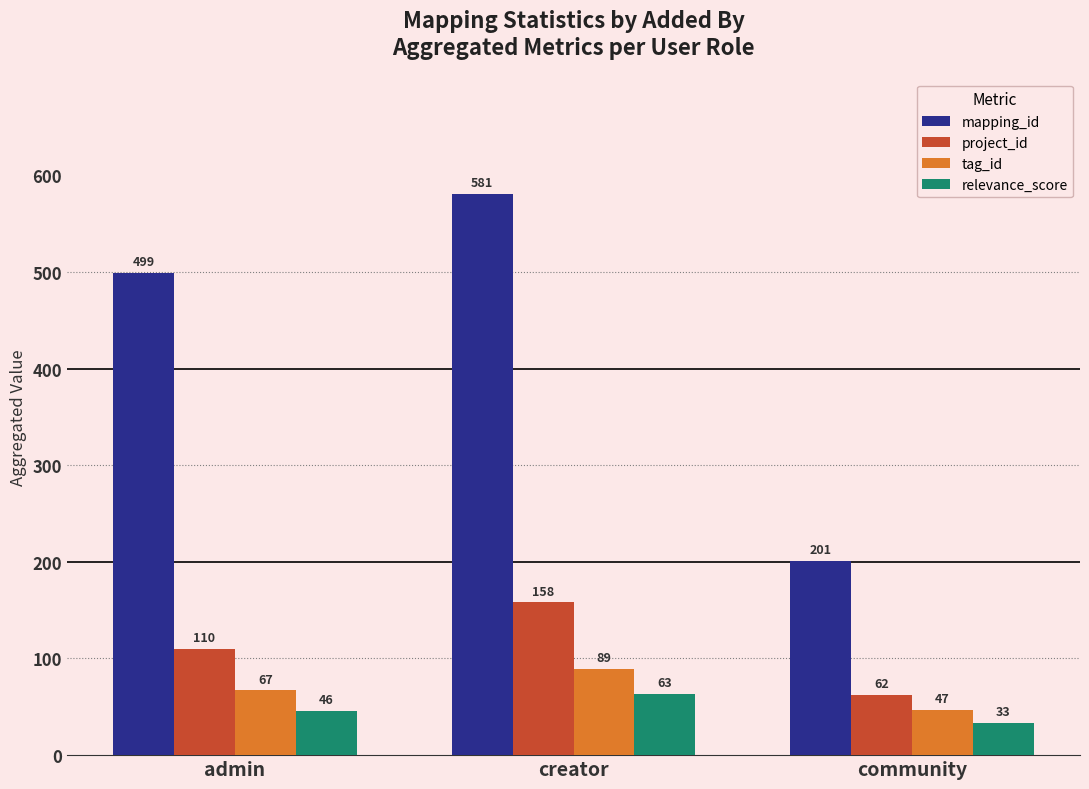

What is the value of the relevance_score bar at the 1st from the left?

46